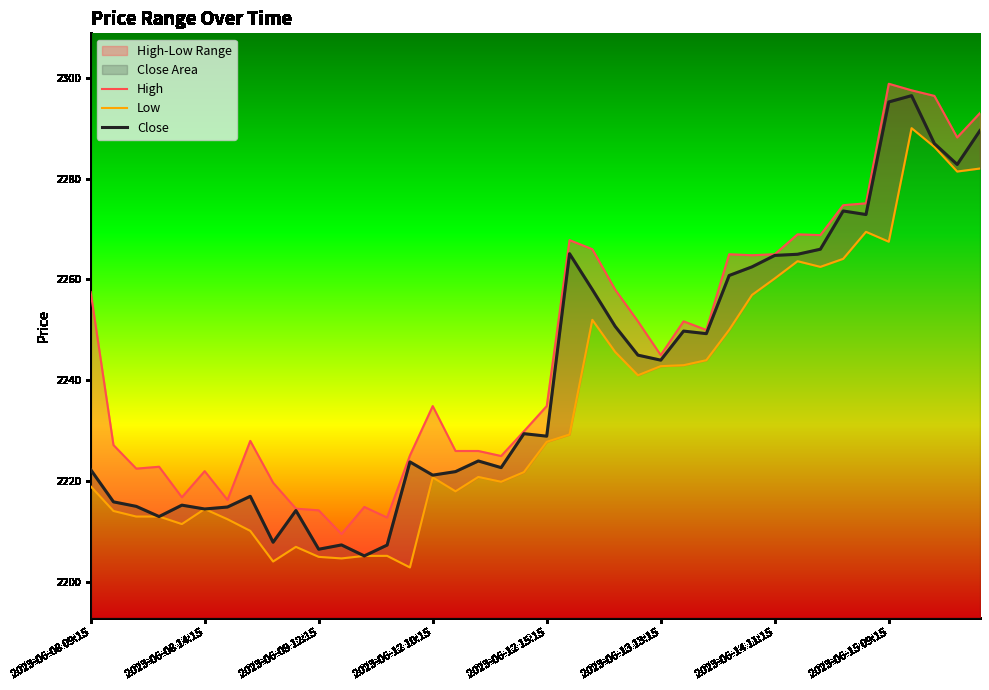

What is the highest value of the Close series?

2296.4